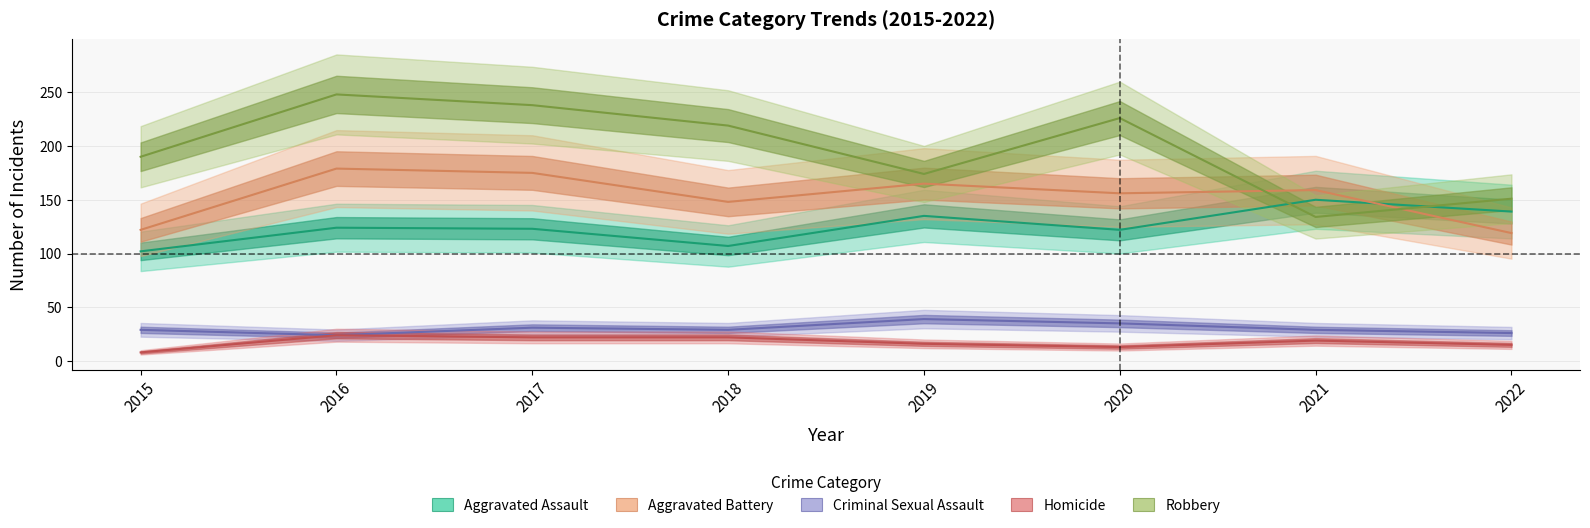

True or false: Criminal Sexual Assault and Homicide intersect in this chart.

False